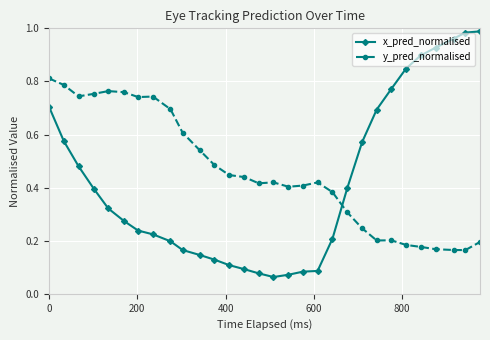

Which series ends up on top after the final intersection of y_pred_normalised and x_pred_normalised?

x_pred_normalised